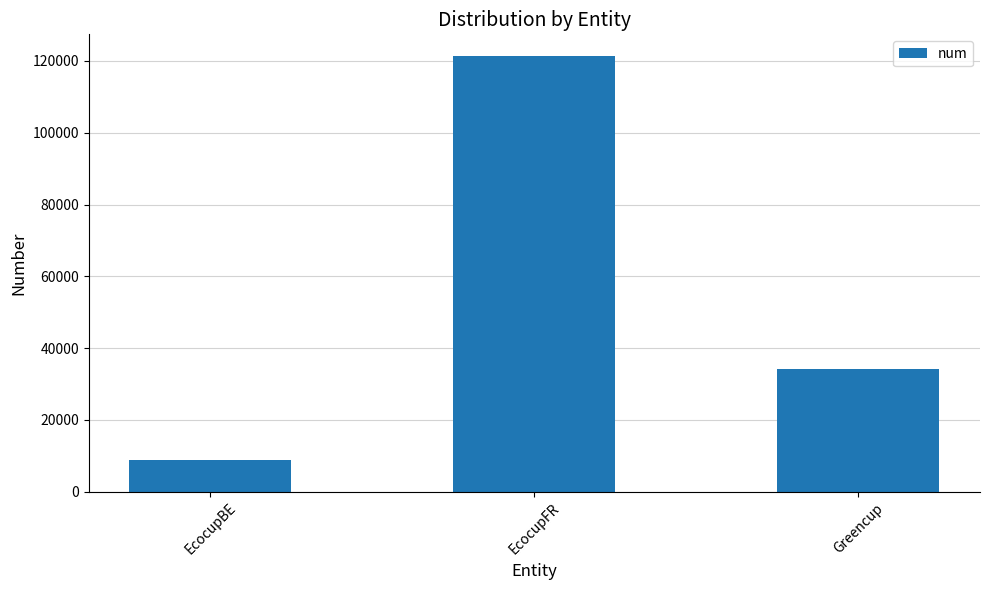

At which label does the data first exceed 34319?

EcocupFR